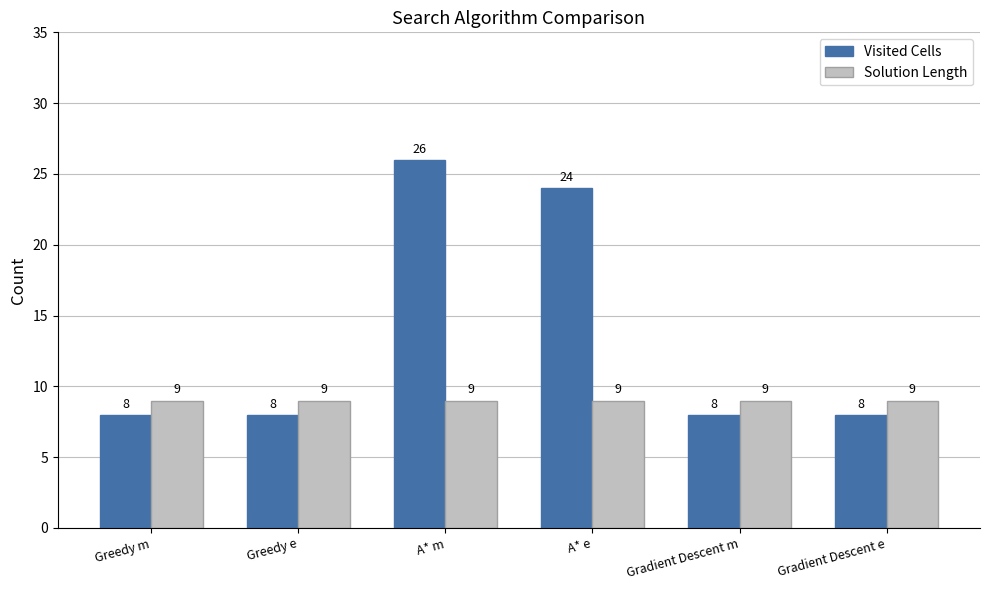

What are all the series names shown in the legend?

Visited Cells, Solution Length